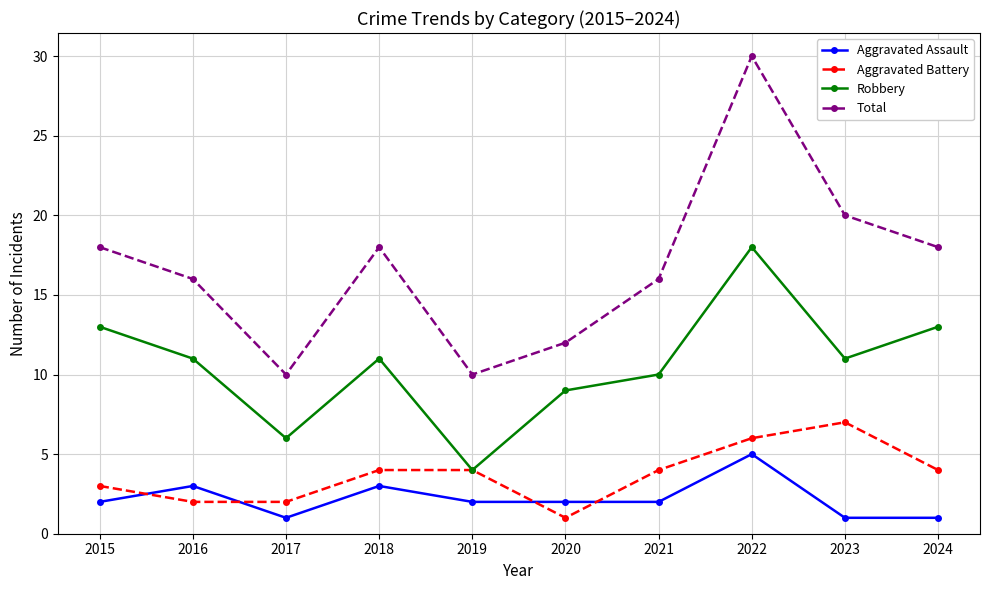

At which category does Total reach its first local peak?

2018